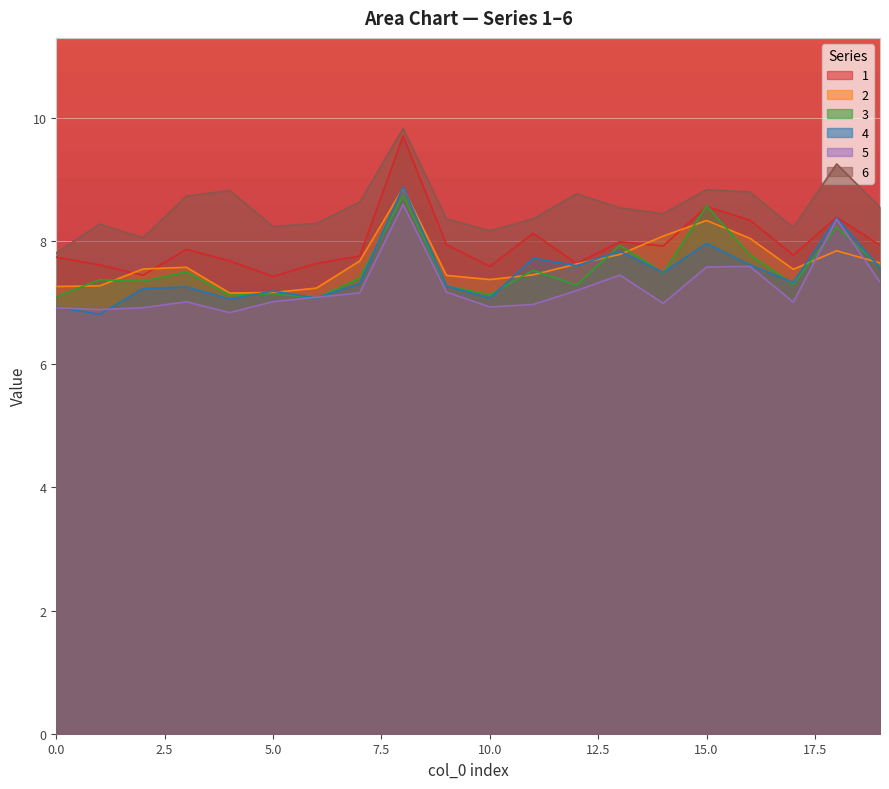

What is the lowest value of the 3 series?

7.1